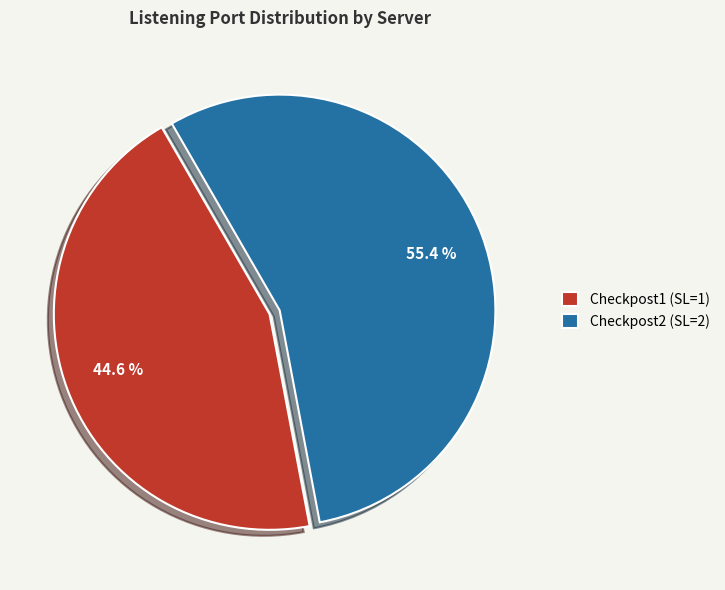

To the nearest percent, what portion does Checkpost1 (SL=1) represent?

45%